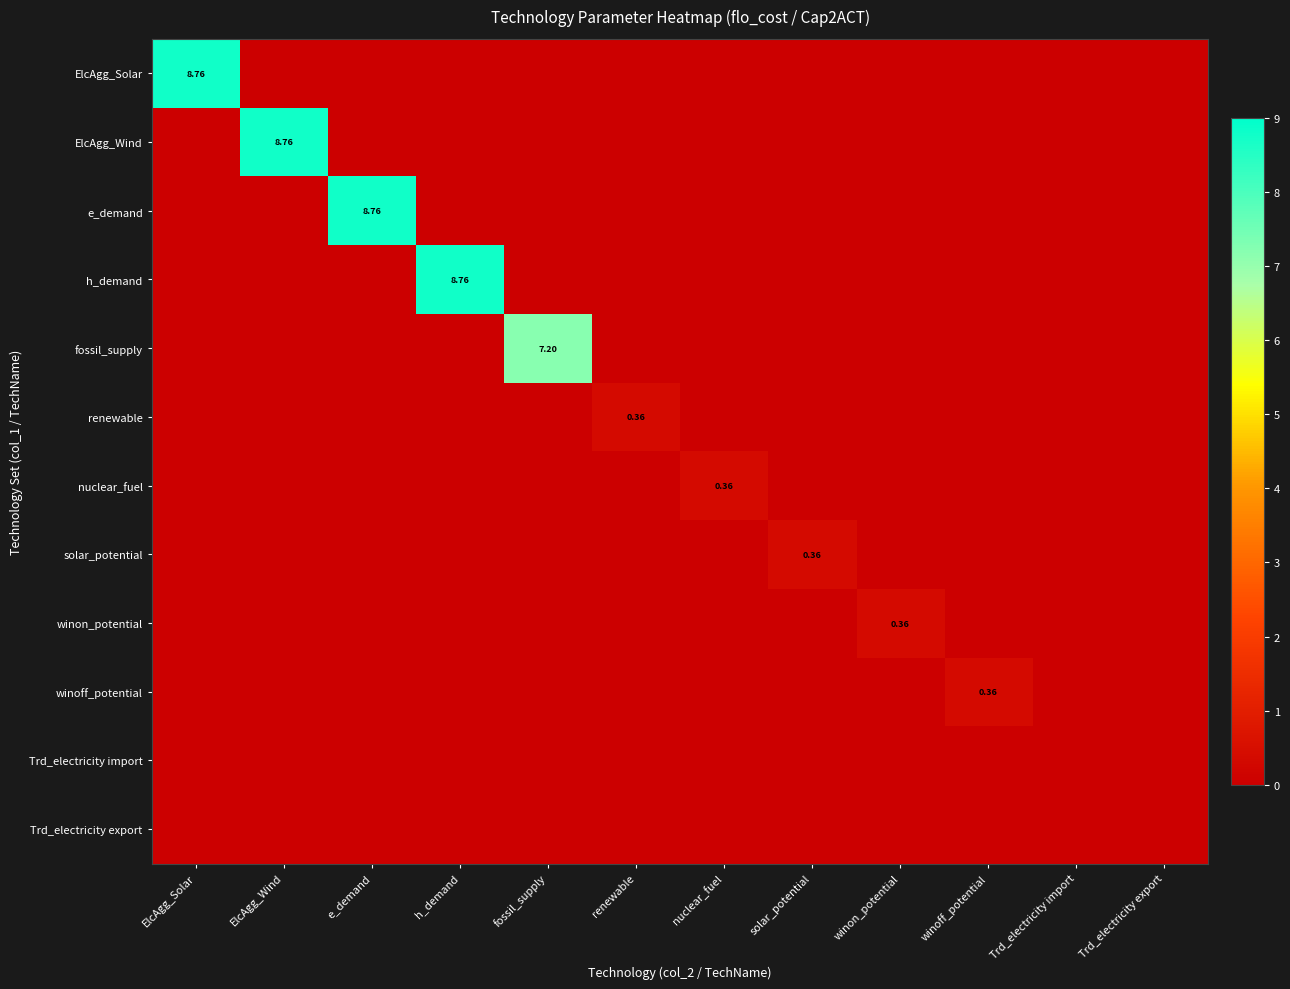

Rank the series by their maximum value, from highest to lowest.

ElcAgg_Solar, ElcAgg_Wind, e_demand, h_demand, fossil_supply, renewable, nuclear_fuel, solar_potential, winon_potential, winoff_potential, Trd_electricity import, Trd_electricity export